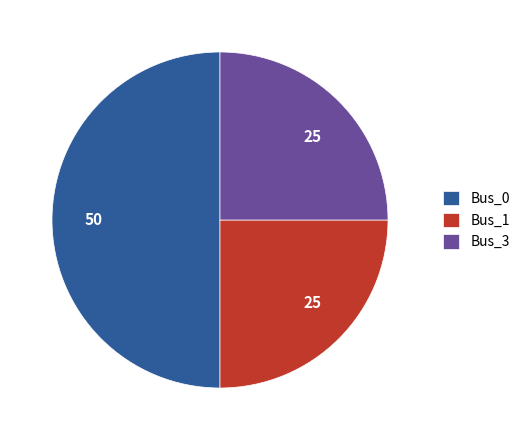

How many segments does this pie chart have?

3